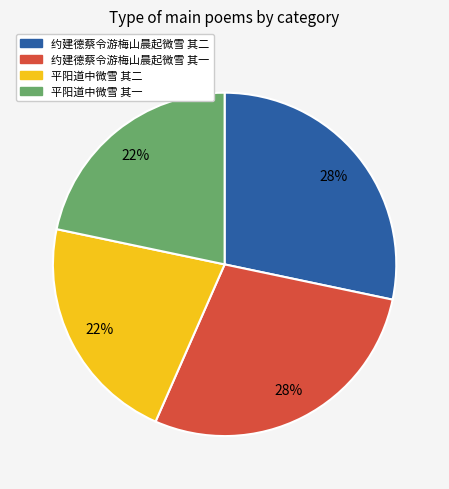

Does 平阳道中微雪 其一 account for over 50% of the chart?

No